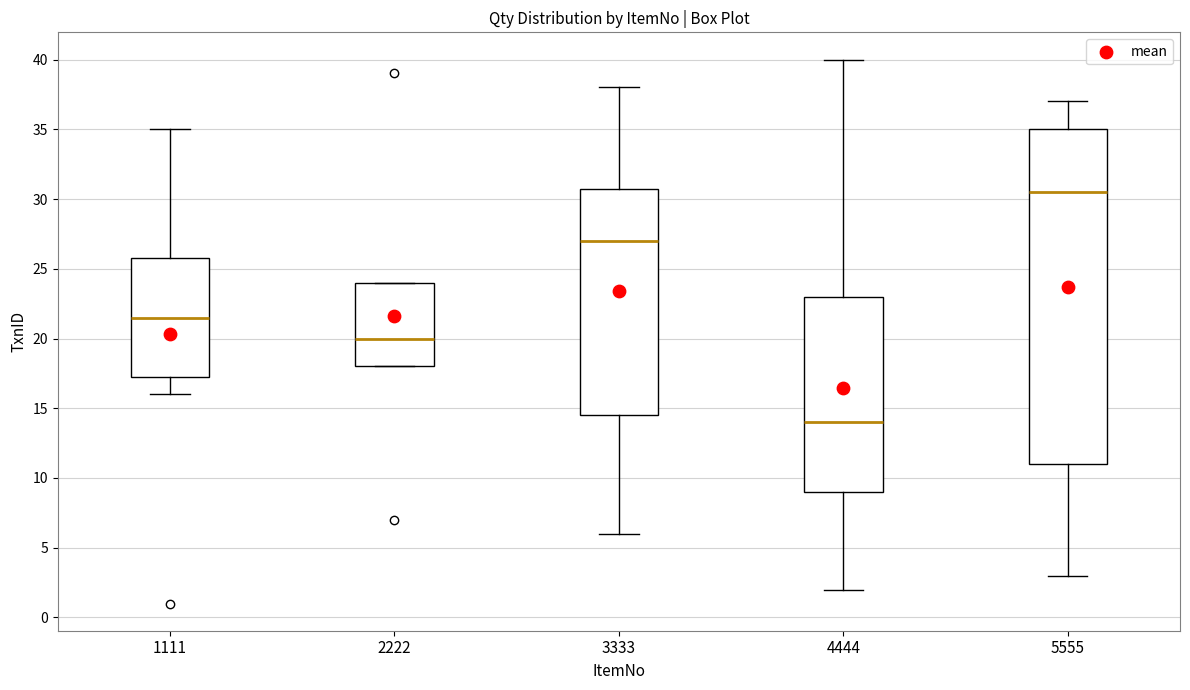

Reading left to right, transcribe this box plot: for each box, give where its median line is, the range the box spans, and where its two whiskers end, as read against the y-axis. The values are not printed on the chart, so give them approximately, as read against the axis.

1111: median 21.5, box 17.5 to 26.0, whiskers 16.0 to 35.0
2222: median 20.0, box 18.0 to 24.0, whiskers 18.0 to 24.0
3333: median 27.0, box 14.5 to 31.0, whiskers 6.0 to 38.0
4444: median 14.0, box 9.0 to 23.0, whiskers 2.0 to 40.0
5555: median 30.5, box 11.0 to 35.0, whiskers 3.0 to 37.0